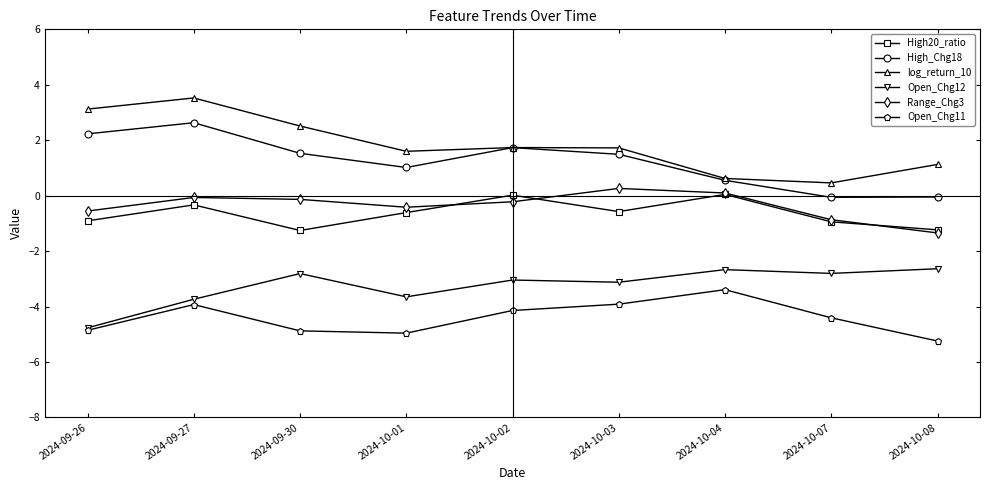

Which series has the largest total across all categories?

log_return_10